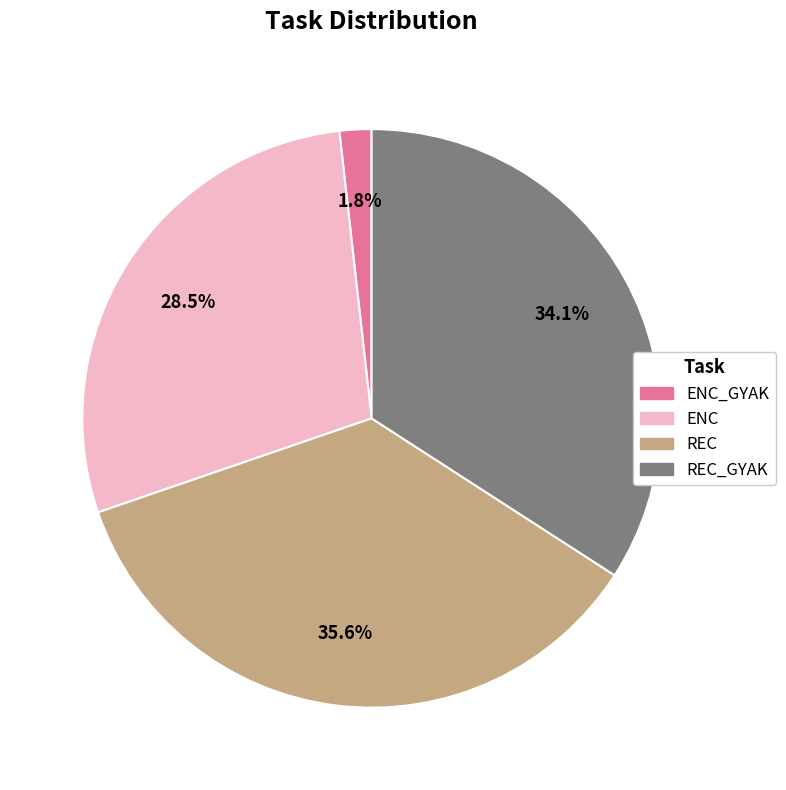

Which has a higher value, ENC_GYAK or ENC?

ENC